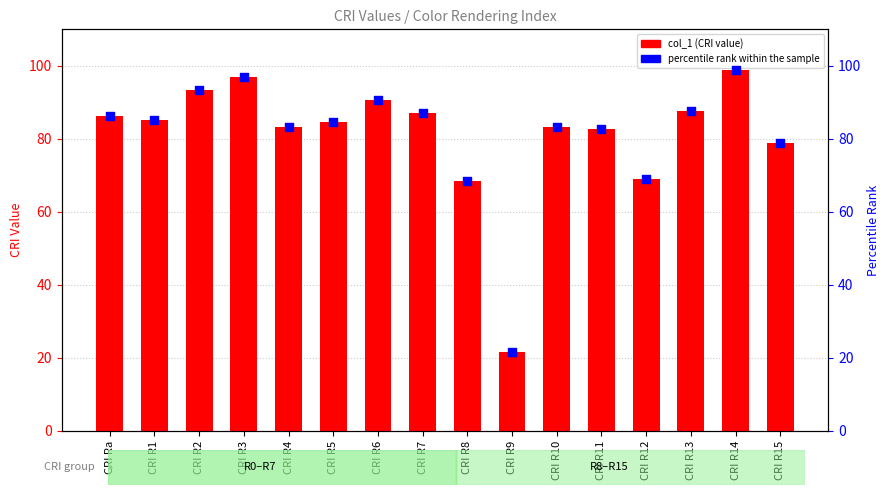

At which category is the sum across all series the highest?

CRI R14